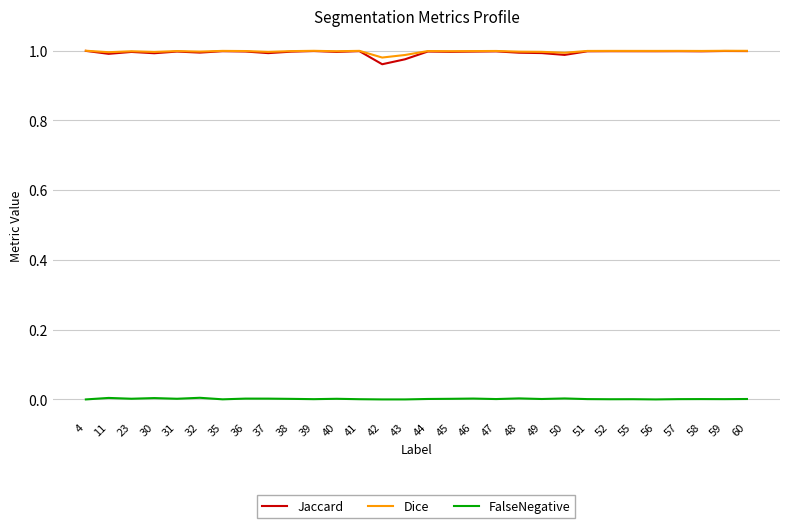

True or false: FalseNegative and Jaccard cross at least once.

False